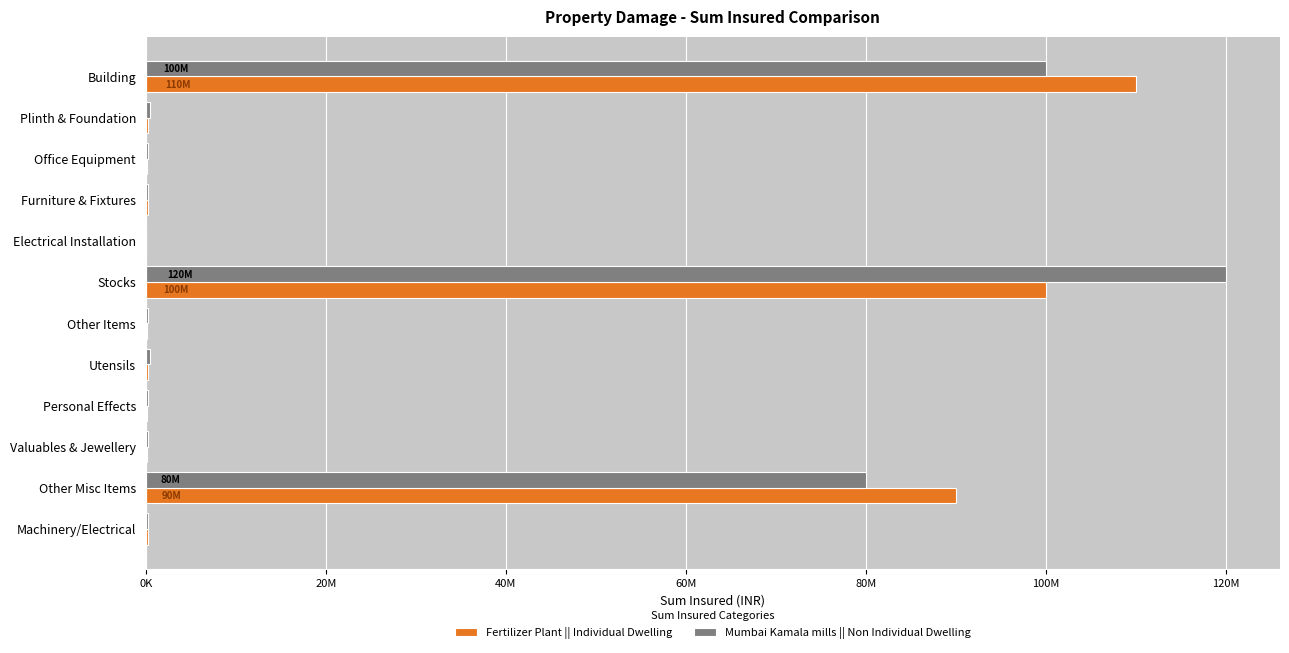

What position from the left is Machinery/Electrical?

12